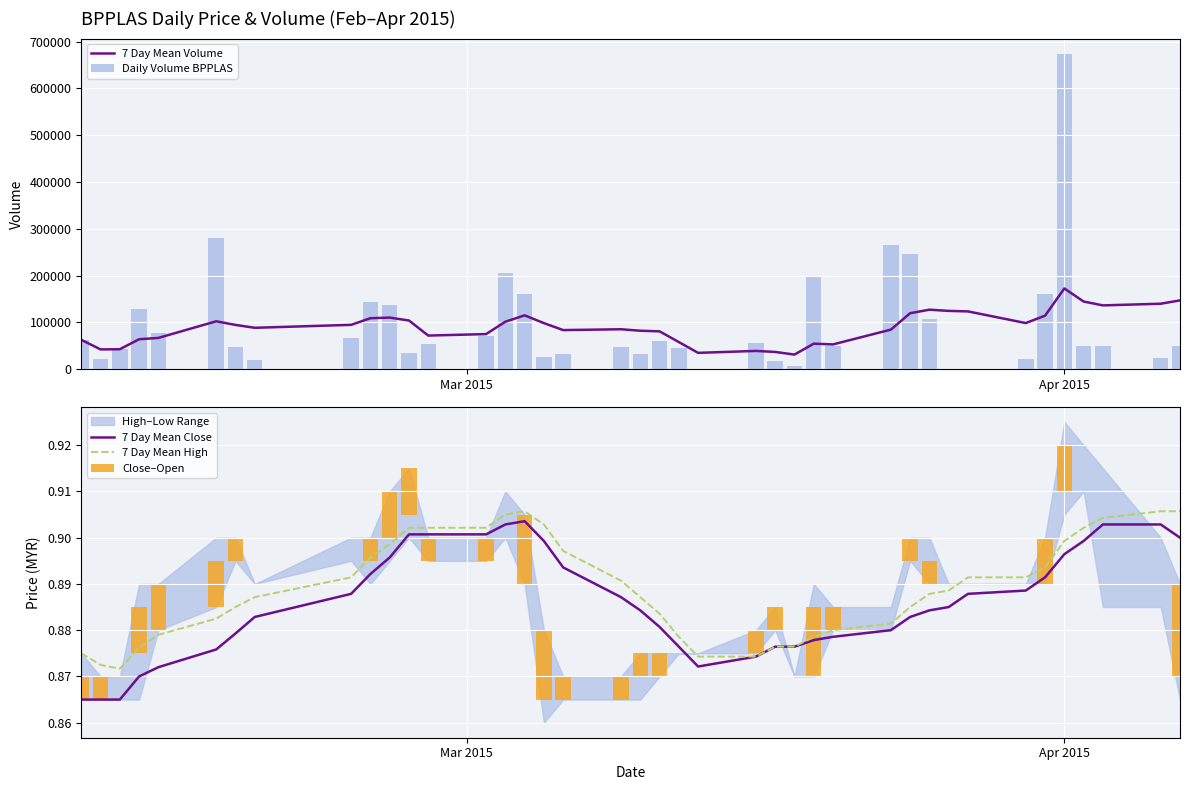

What is the sum of all 7 Day Mean Volume values?

3624054.0